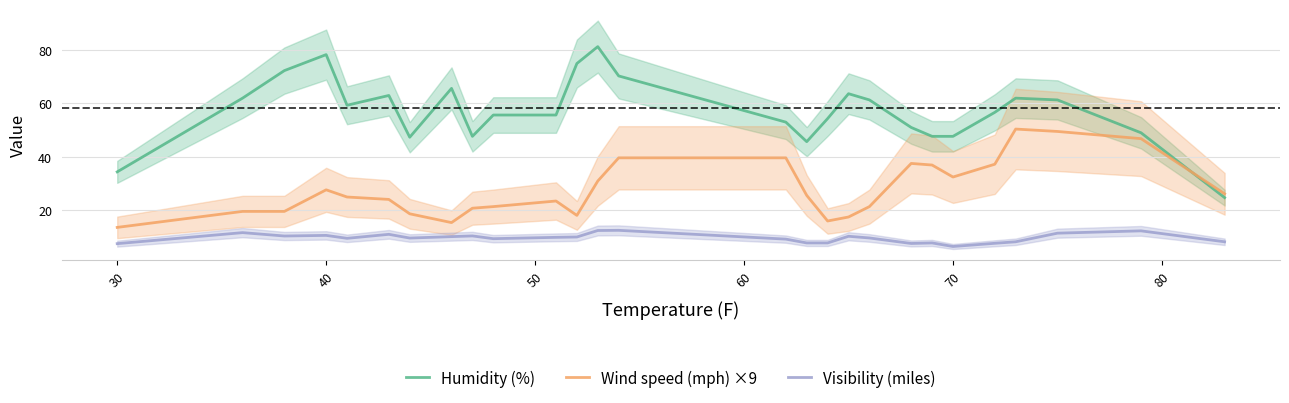

The value of Visibility (miles) at 70 is 6.3. True or false?

True